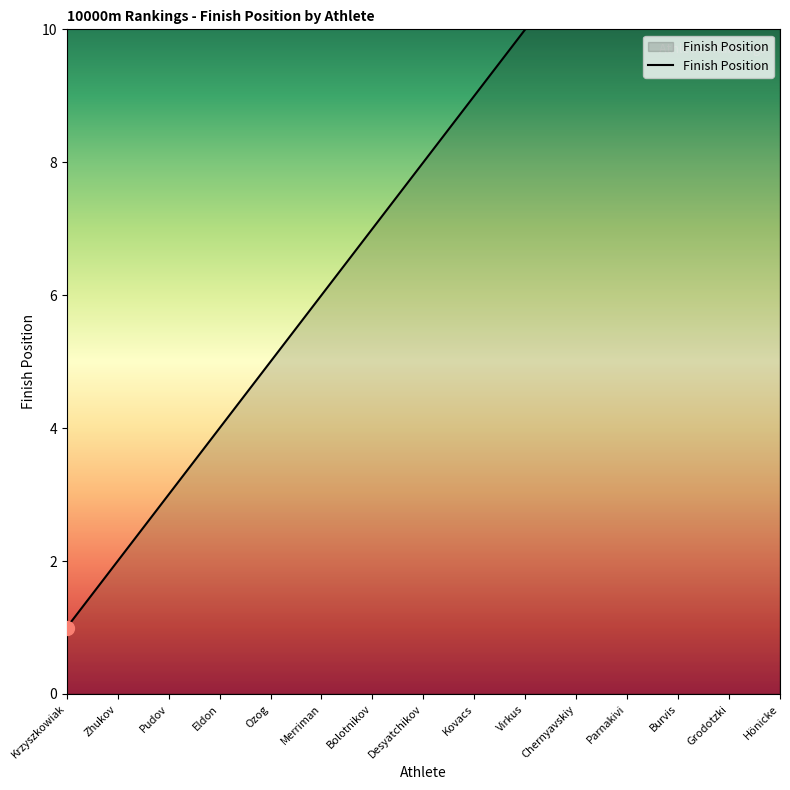

What is the ratio of the value at Chernyavskiy to the value at Ozog?

2.2